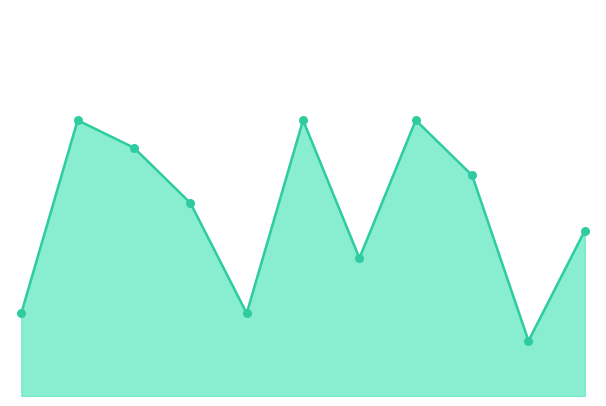

Does the chart have visible grid lines?

No